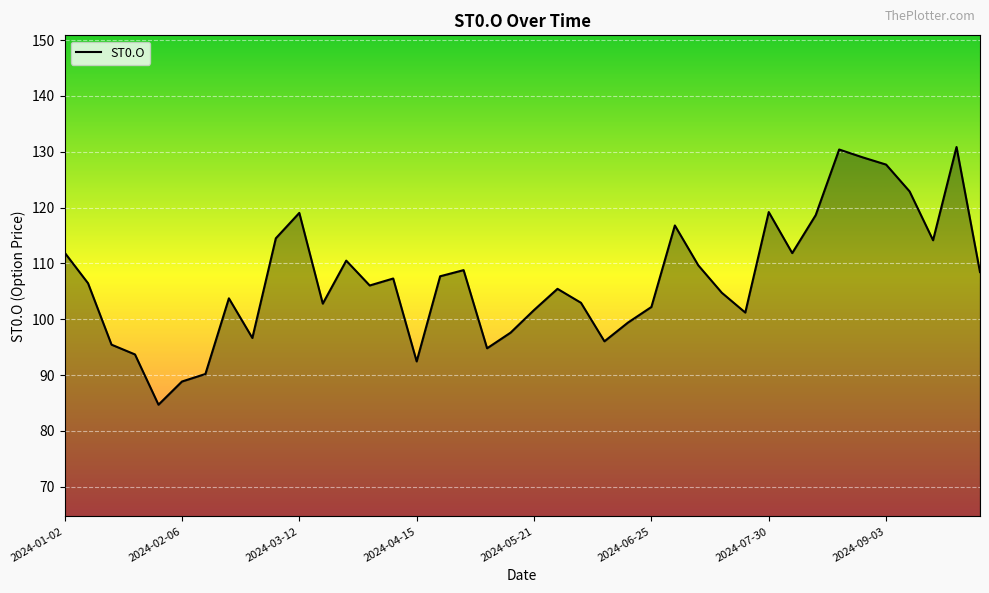

Does the chart display data point markers on the line(s)?

No